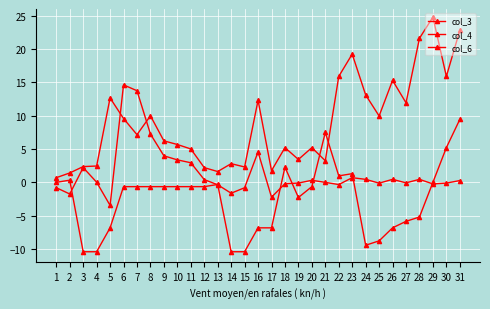

How many series are shown in this chart?

3